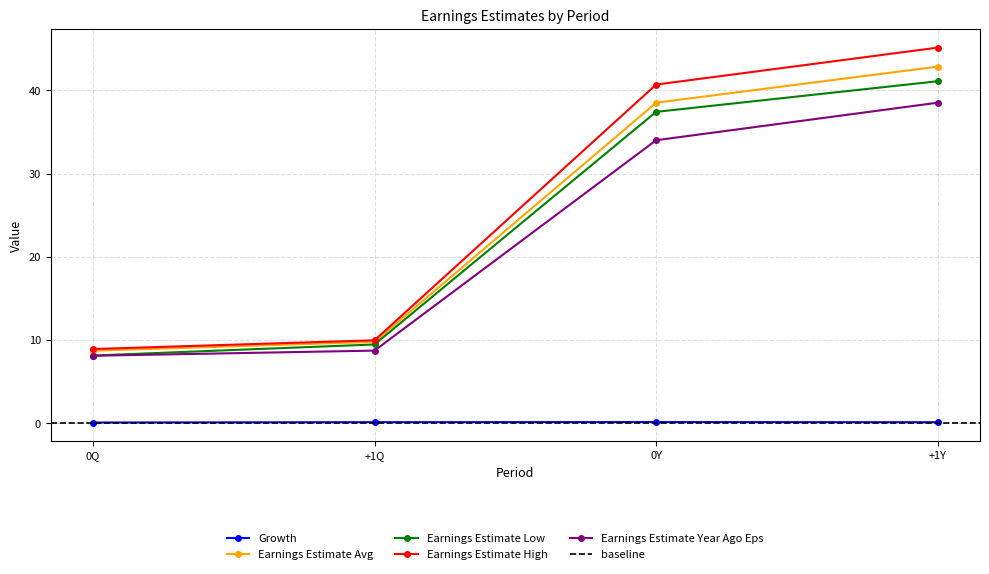

Which series has the widest spread of values?

Earnings Estimate High